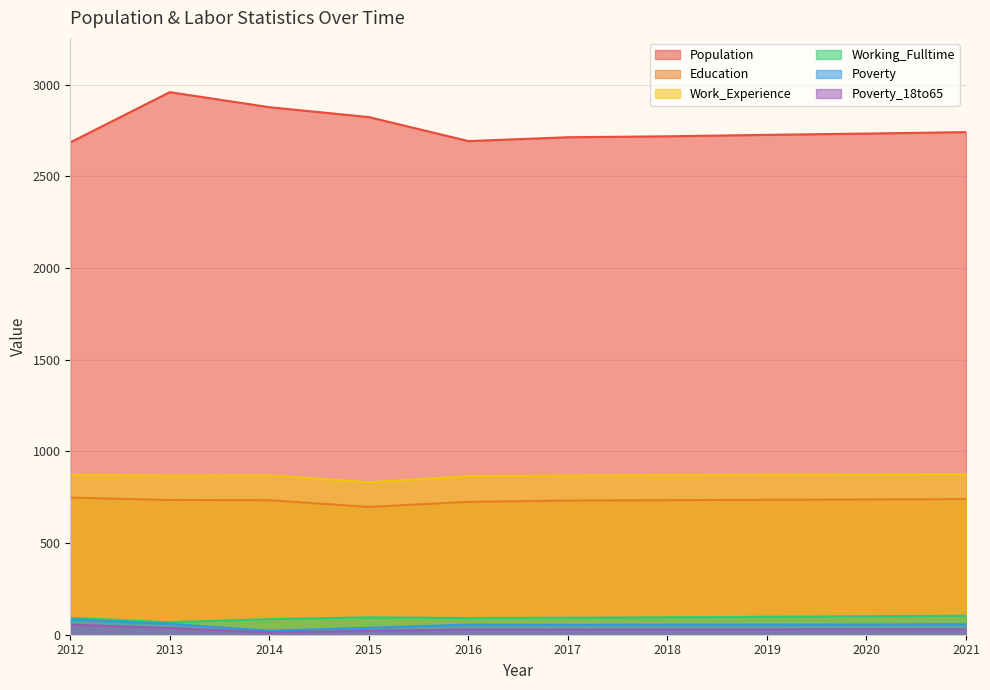

True or false: Working_Fulltime has more than 1 interior local peaks.

False